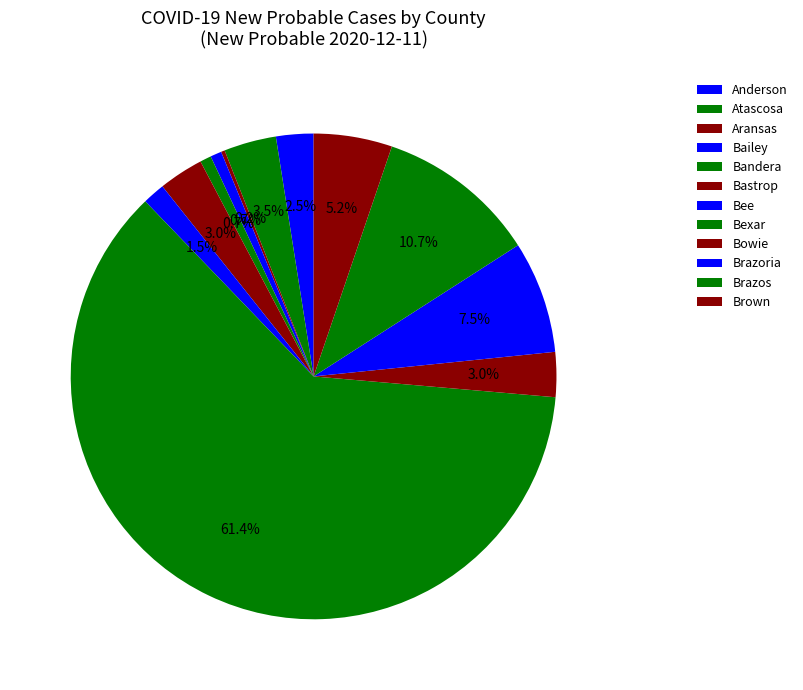

What is the smallest slice in the pie chart?

Aransas